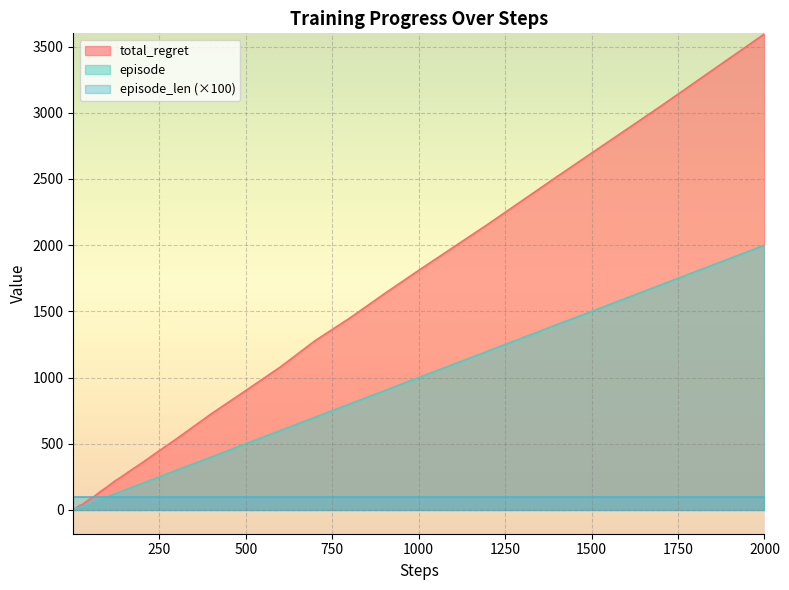

Which series has the largest total across all categories?

total_regret